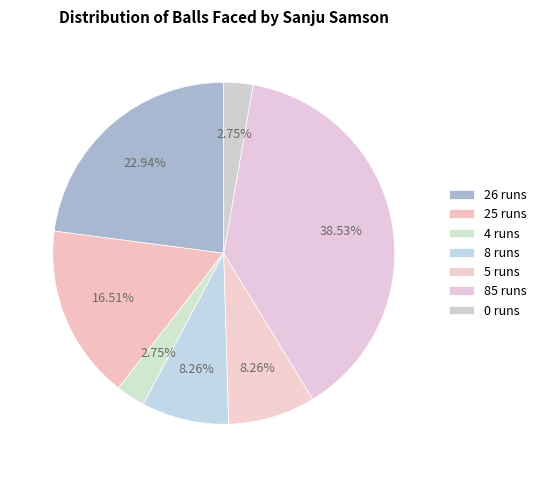

How many segments does this pie chart have?

7